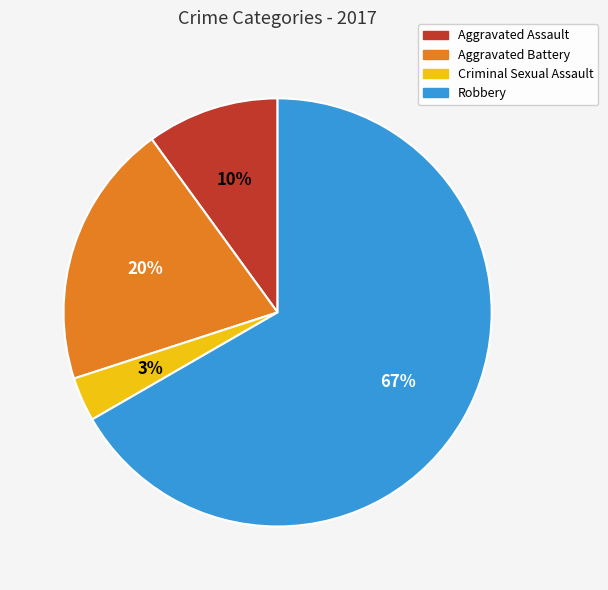

Is it true that Criminal Sexual Assault is 13% of the pie?

False